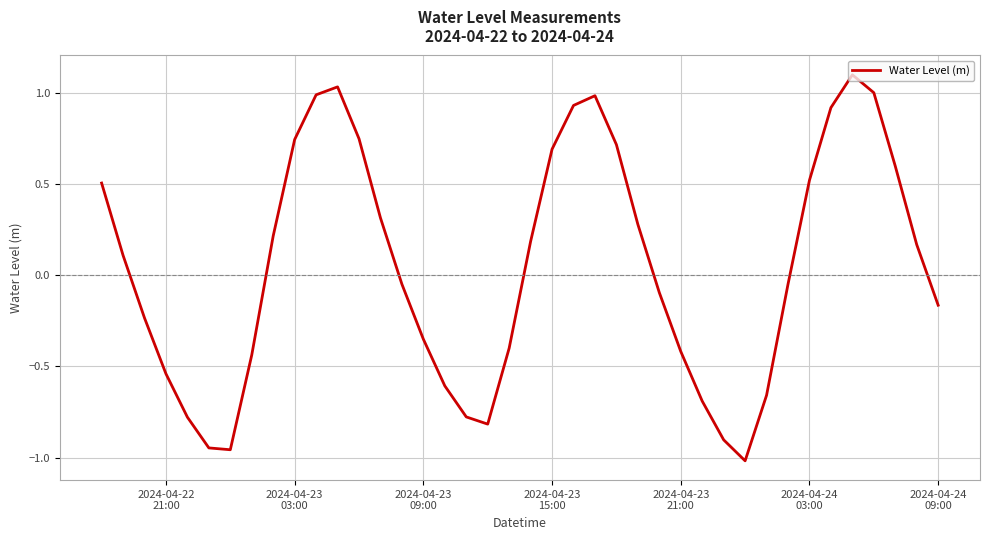

True or false: the data has more than 0 interior local peaks.

True